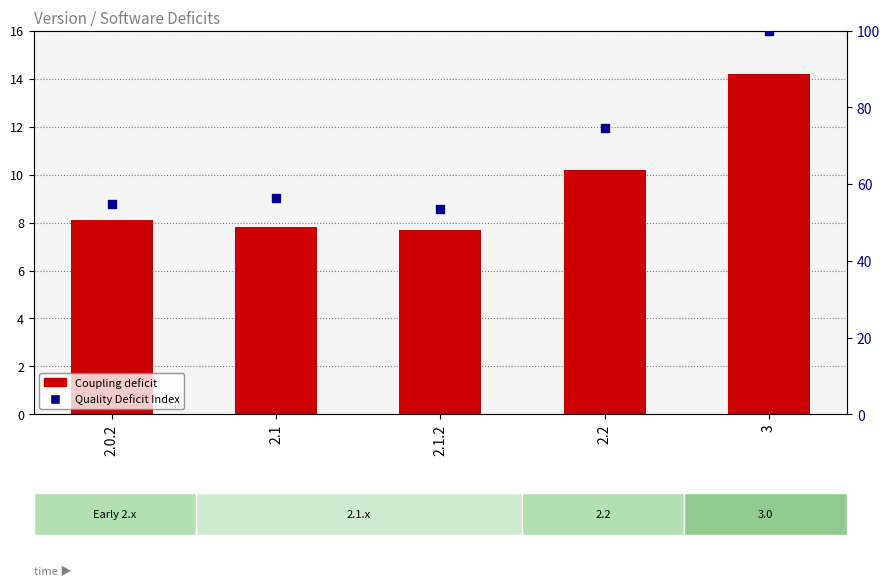

Which series reaches the minimum Y coordinate?

Coupling deficit